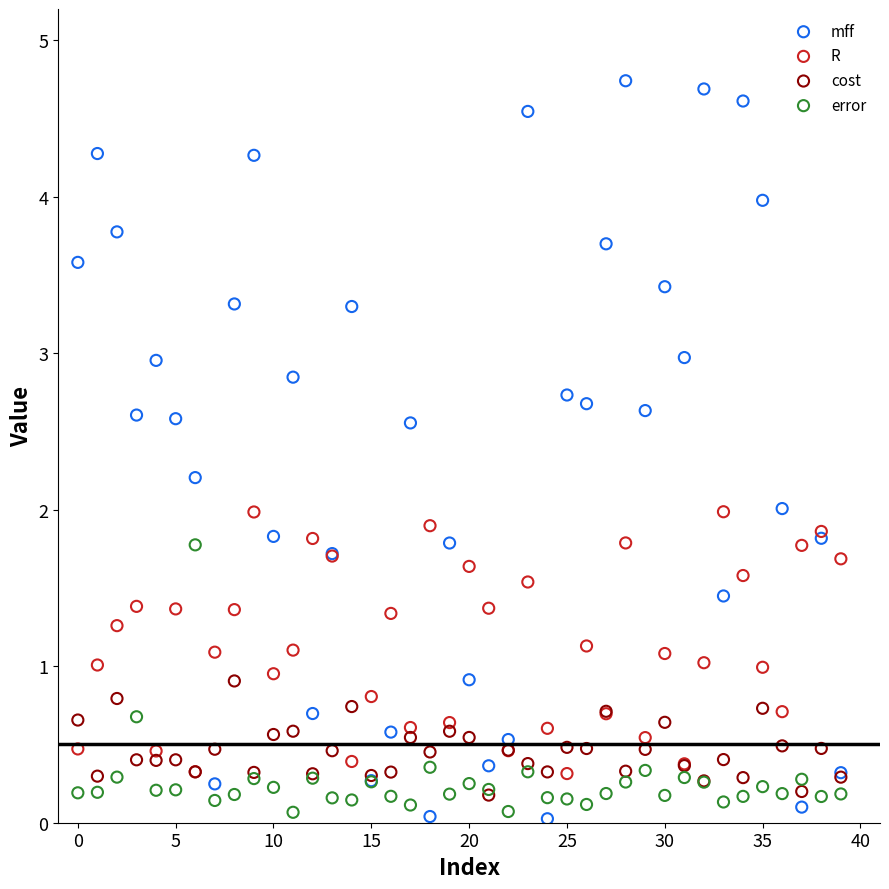

Which series contains the highest Y value?

mff